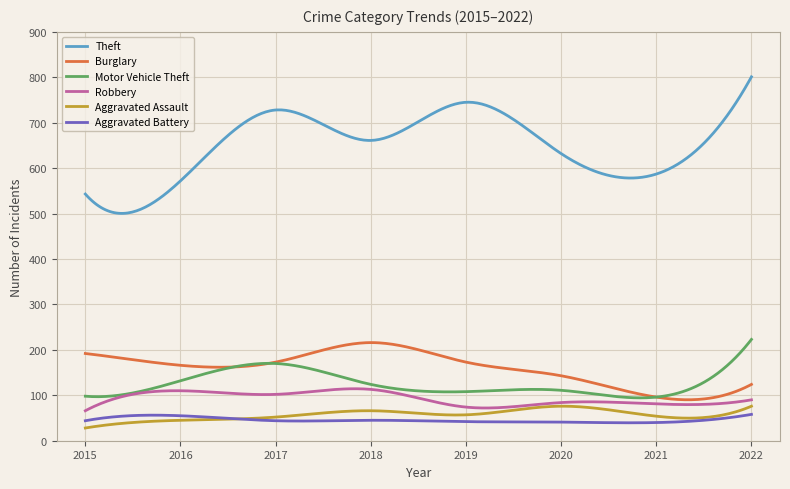

True or false: Theft and Burglary cross at least once.

False